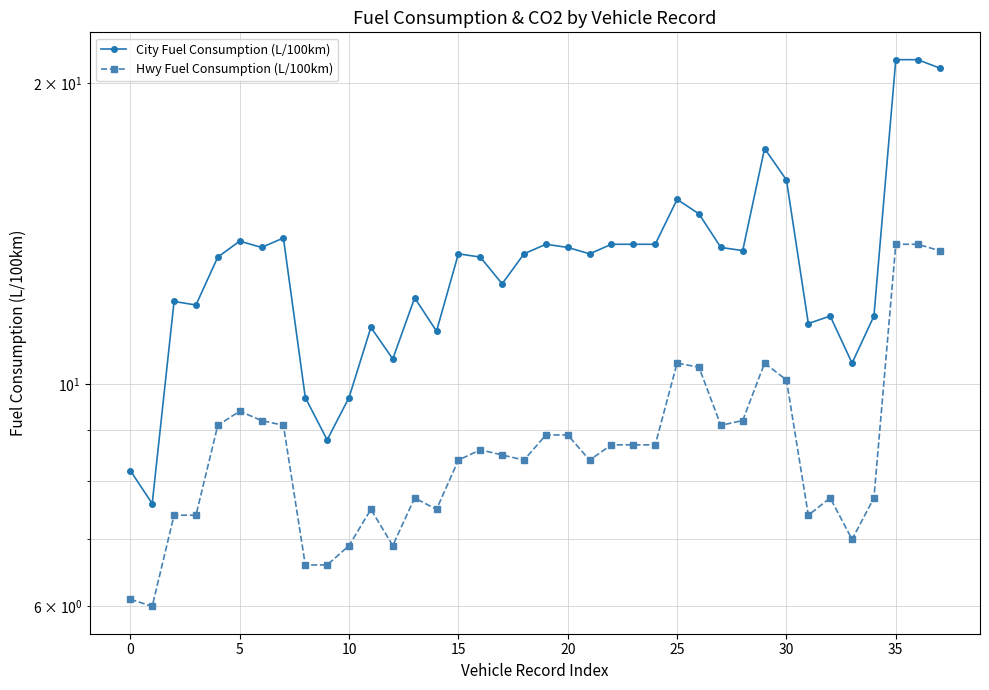

What is the highest value of the Hwy Fuel Consumption (L/100km) series?

13.8